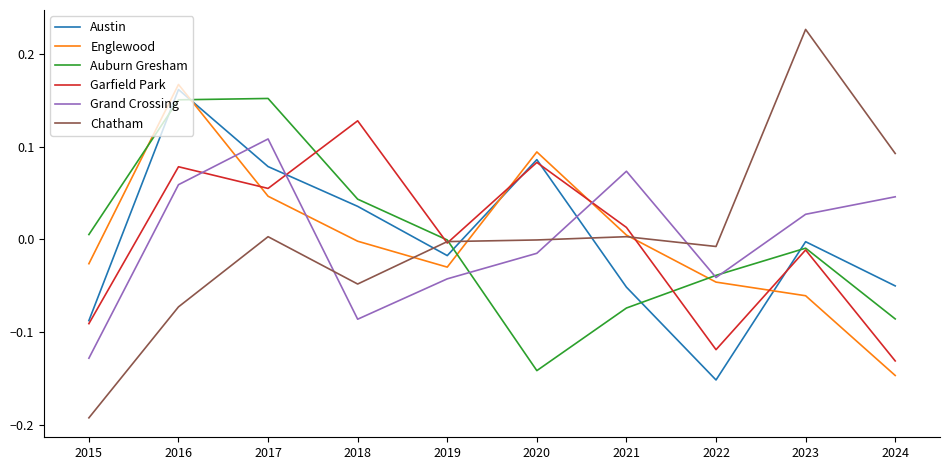

How many intersections are there between Grand Crossing and Chatham?

3